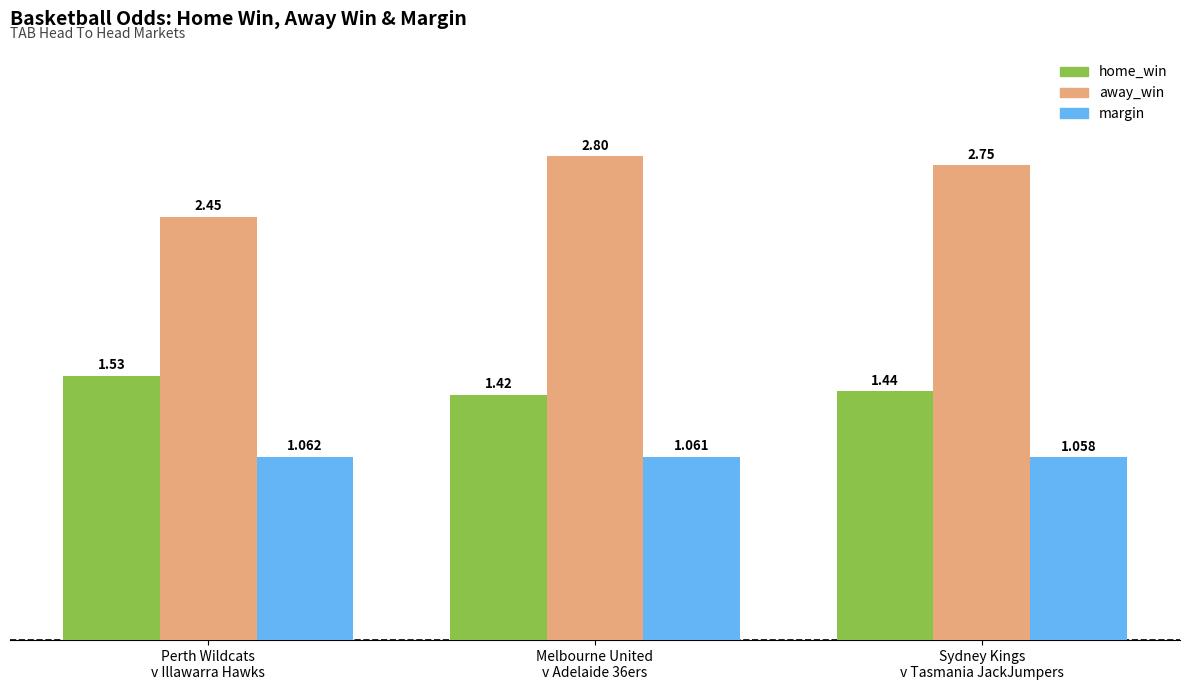

Which category has the lowest value in the margin series?

Sydney Kings
v Tasmania JackJumpers